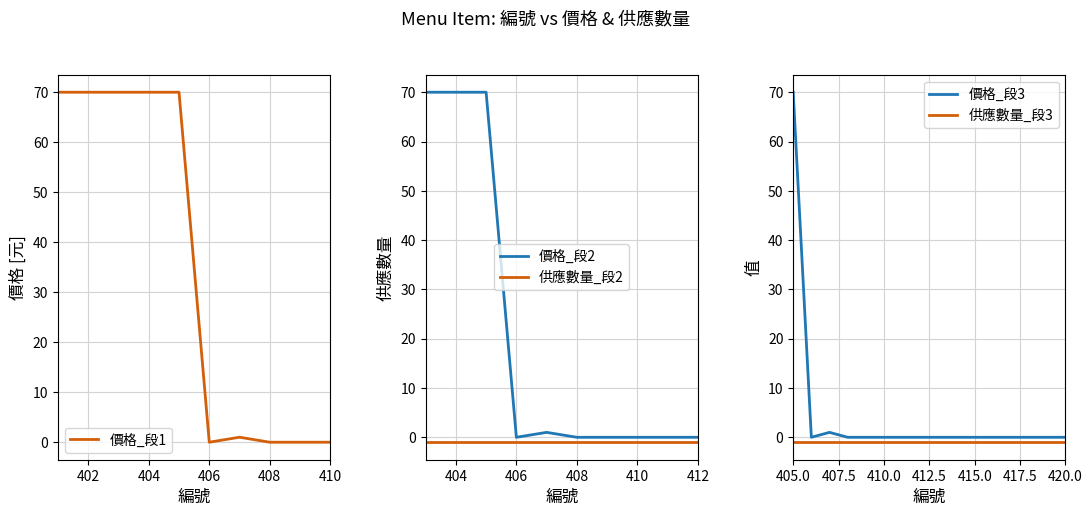

What is the value of the 供應數量 point at the 4th from the left?

-1